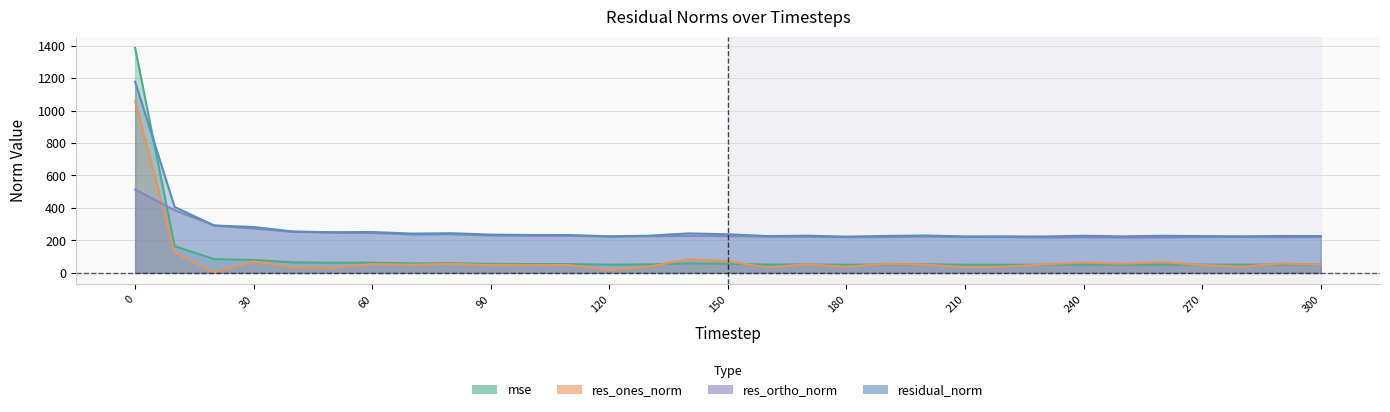

The value of mse at 120 is 50.8. True or false?

True